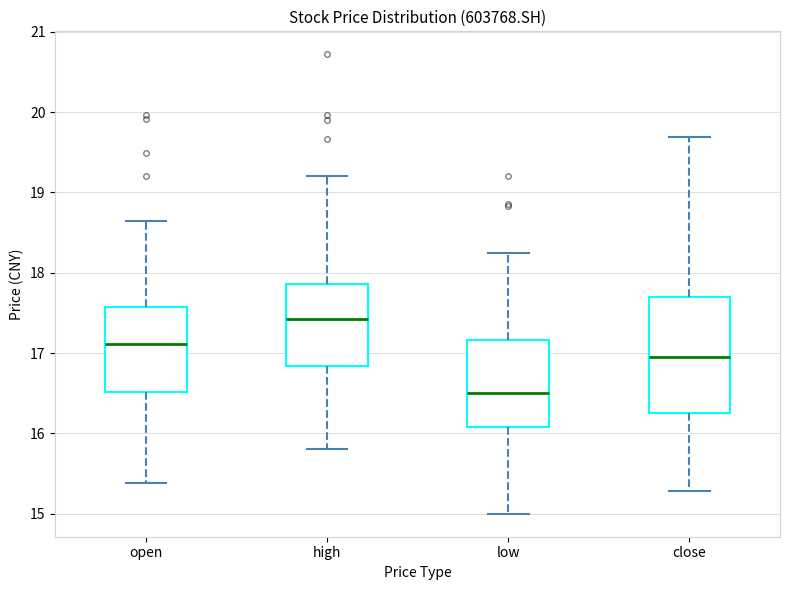

Where is the lower edge of the box for high on the y-axis? The values are not printed on the chart, so give them approximately, as read against the axis.

16.8